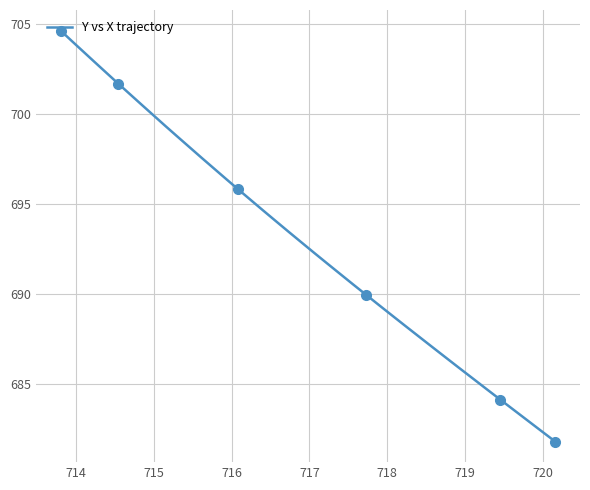

How many lines are shown in the chart?

1